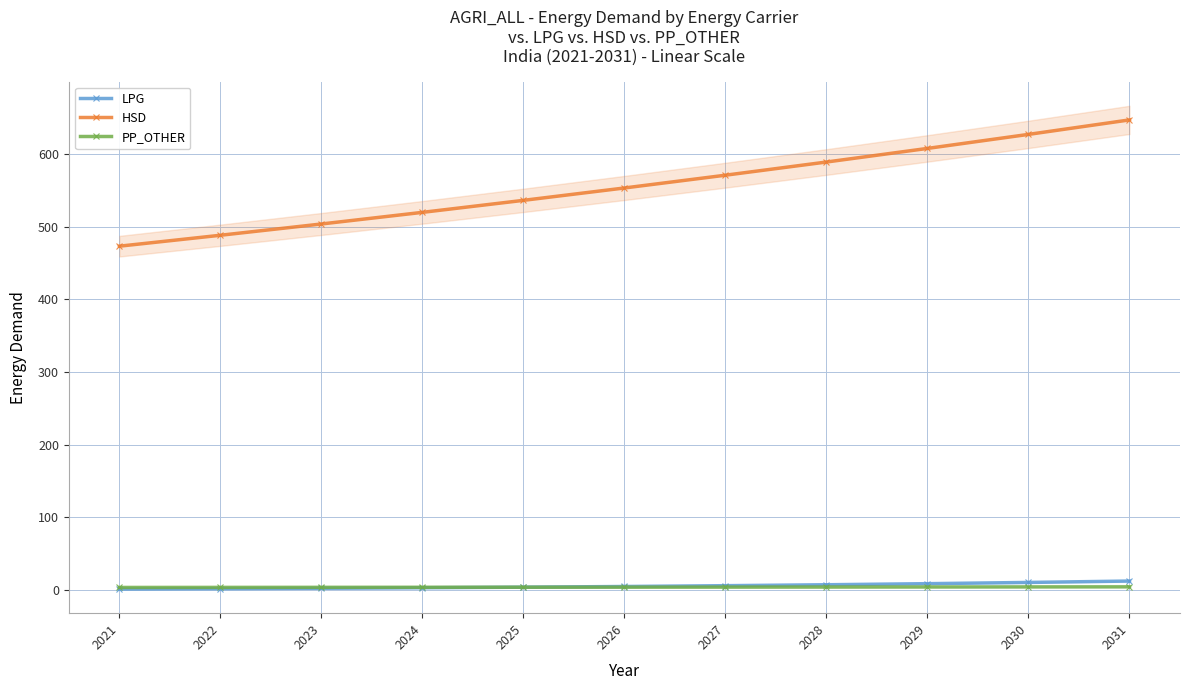

At which label is LPG closest to 7?

2028